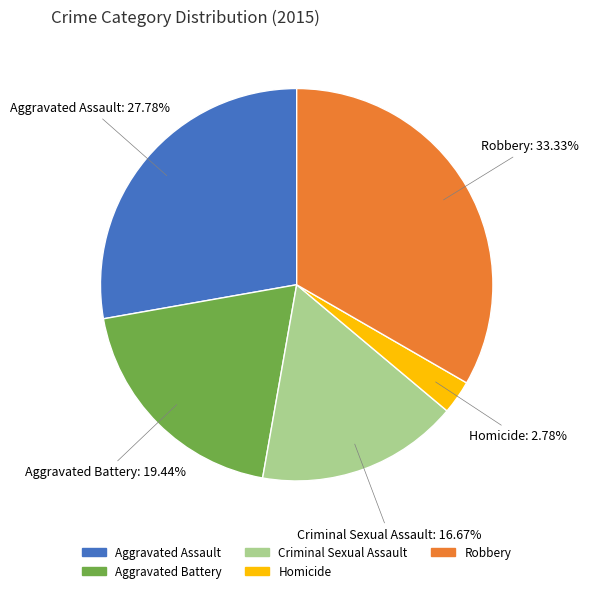

Which category has the smallest portion of the pie?

Homicide